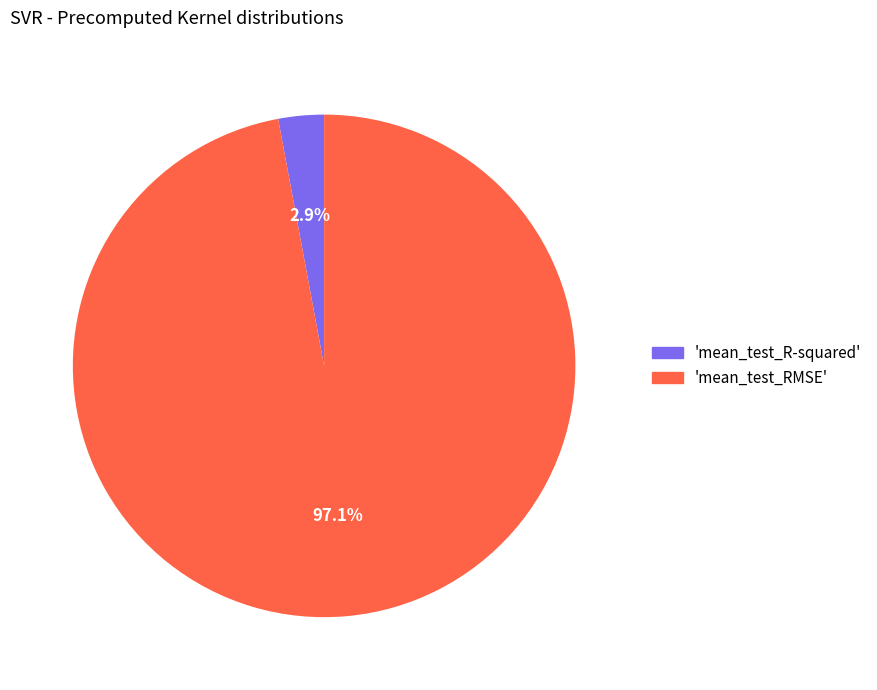

Which slice is the smallest?

'mean_test_R-squared'